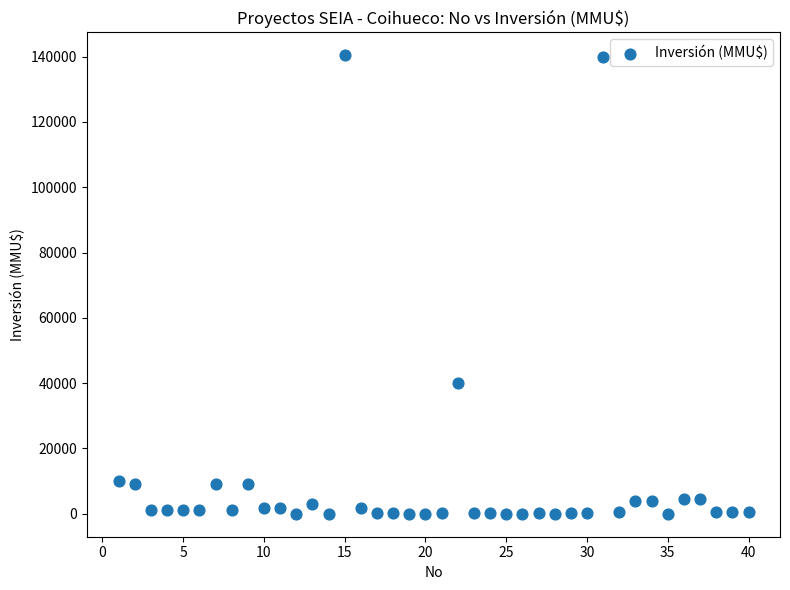

What is the range of Y values (max minus min)?

140400